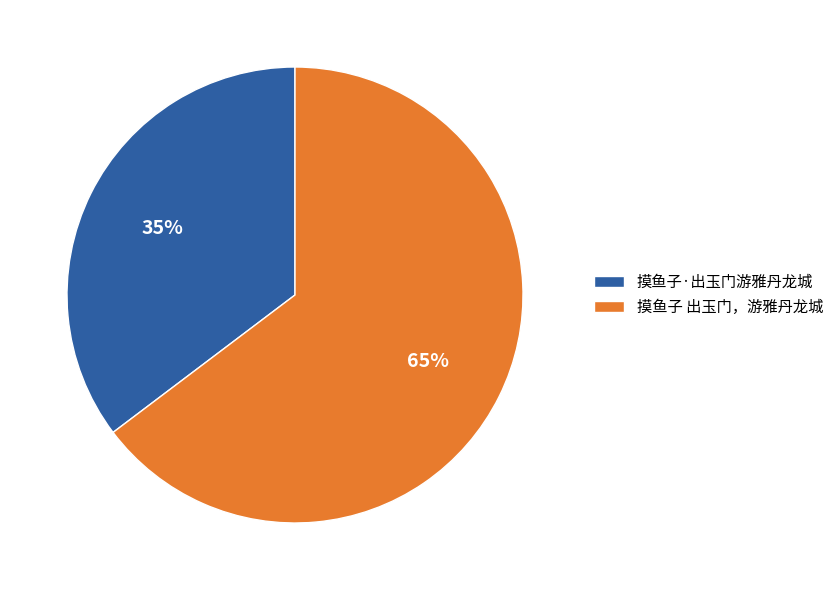

True or false: 摸鱼子·出玉门游雅丹龙城 accounts for 30% of the total.

False